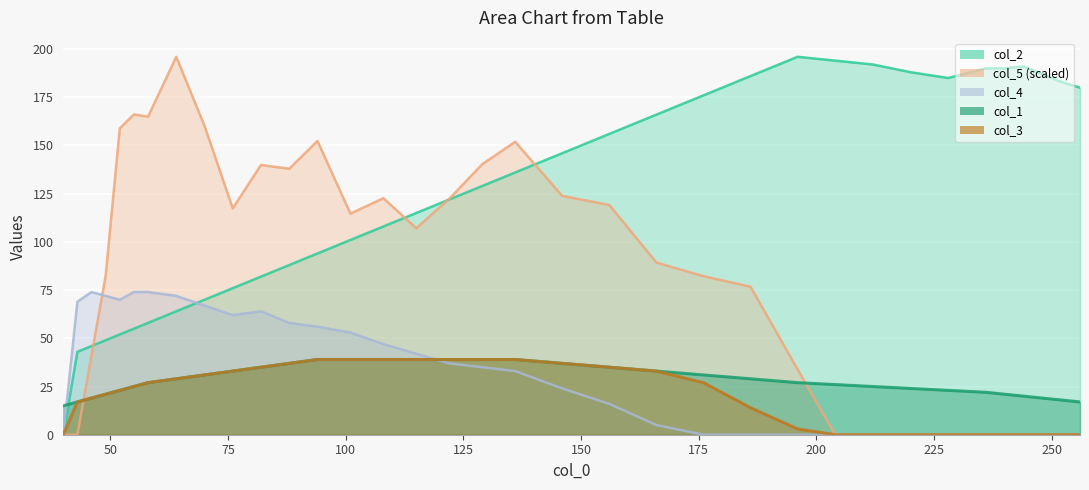

True or false: col_2 and col_3 cross at least once.

False